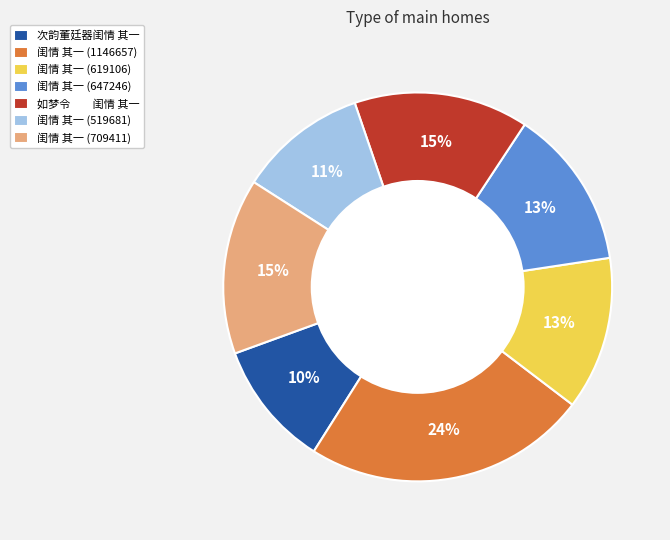

Does 次韵董廷器闺情 其一 account for over 50% of the chart?

No